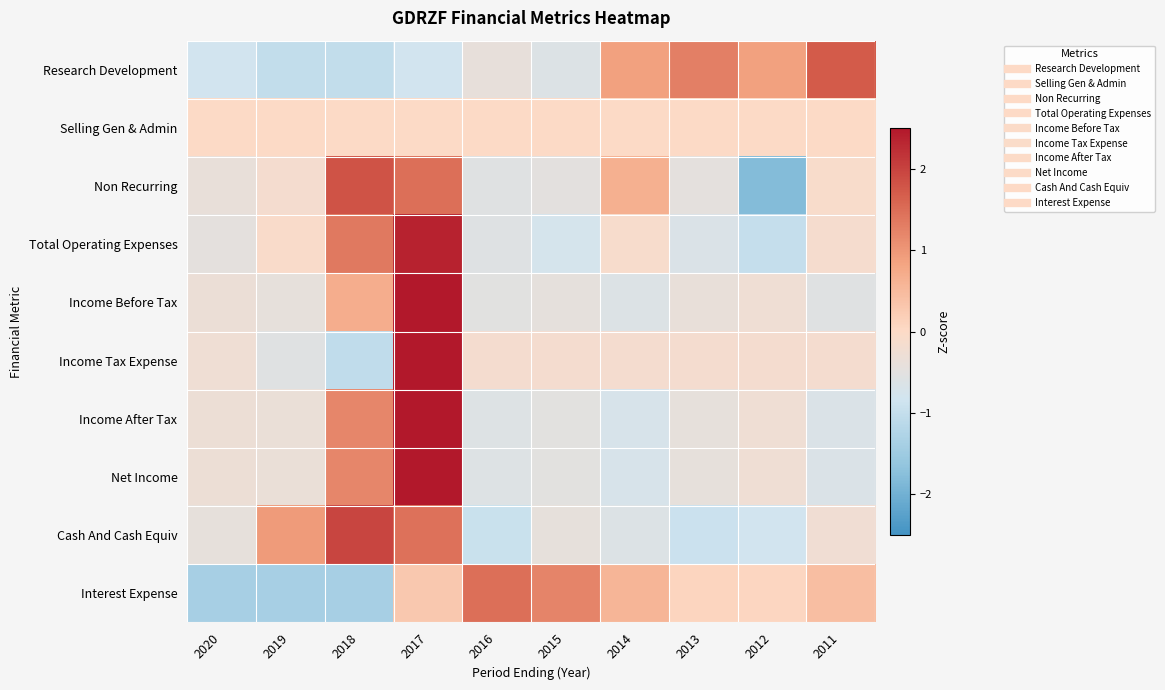

At which category does the chart reach its minimum across all series?

2012